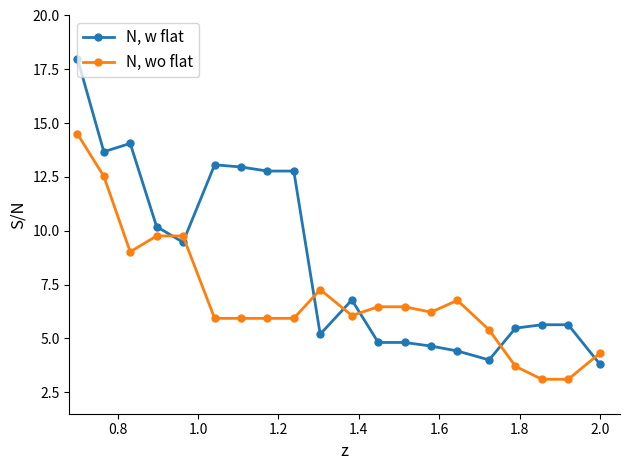

Which series has the largest total across all categories?

N, w flat